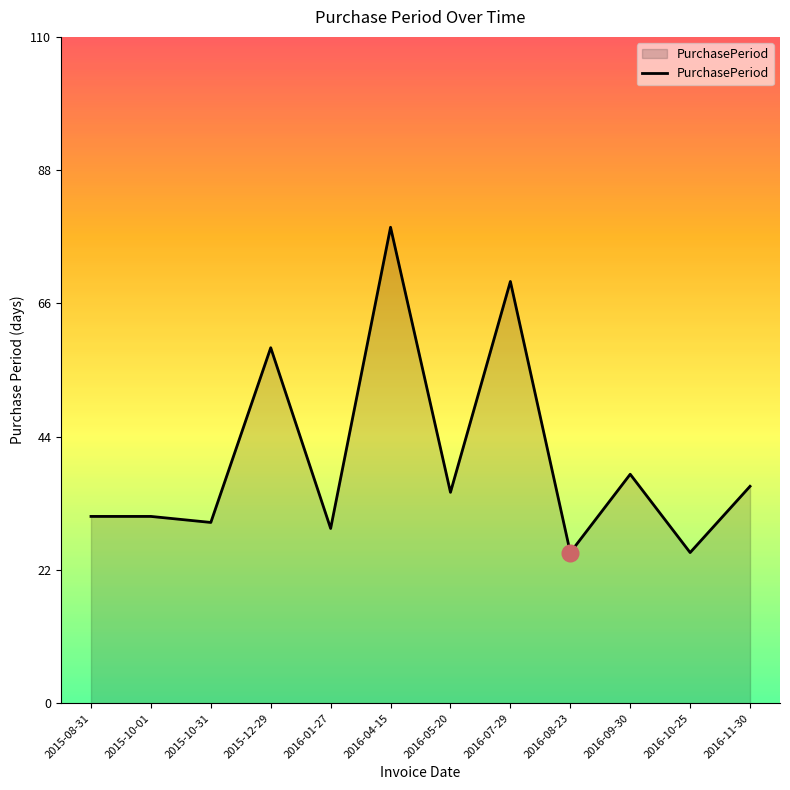

What position from the right is 2015-10-31?

10